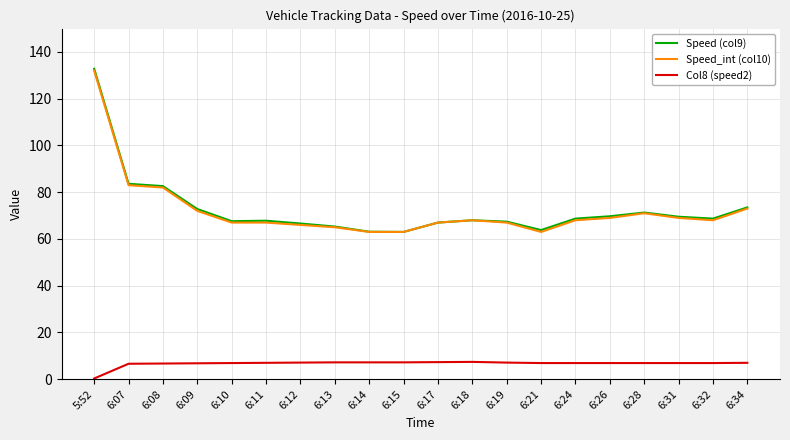

Which series has the widest spread of values?

Speed (col9)